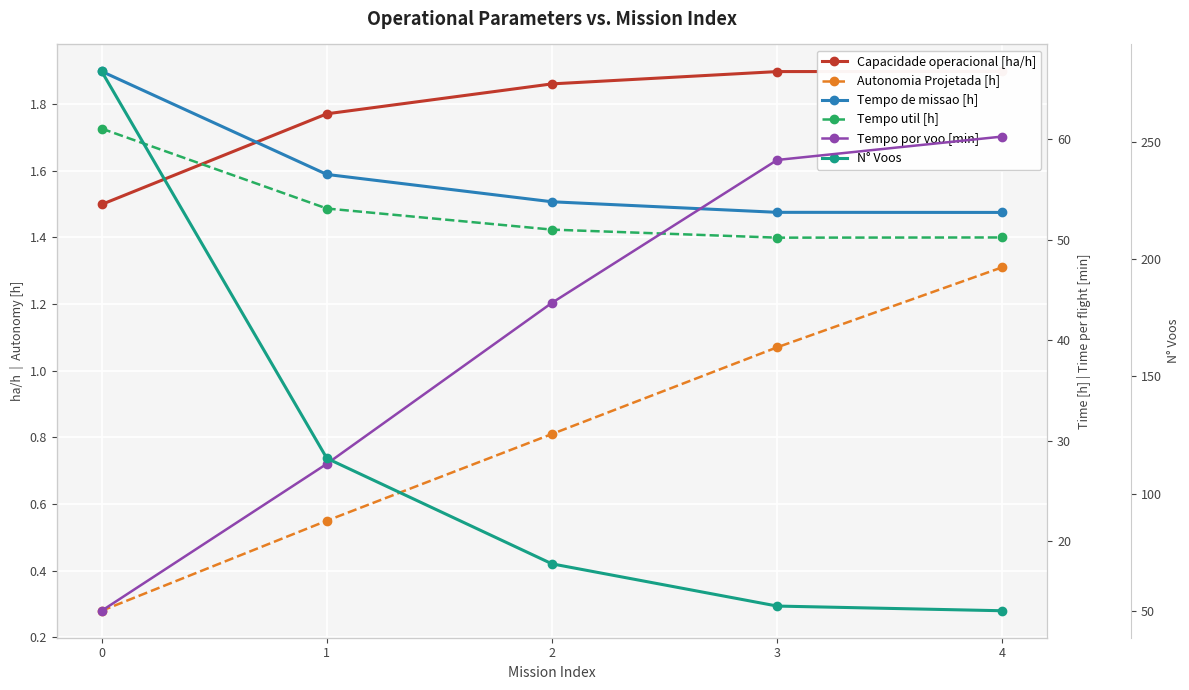

What is the lowest value of the Tempo de missao [h] series?

52.7